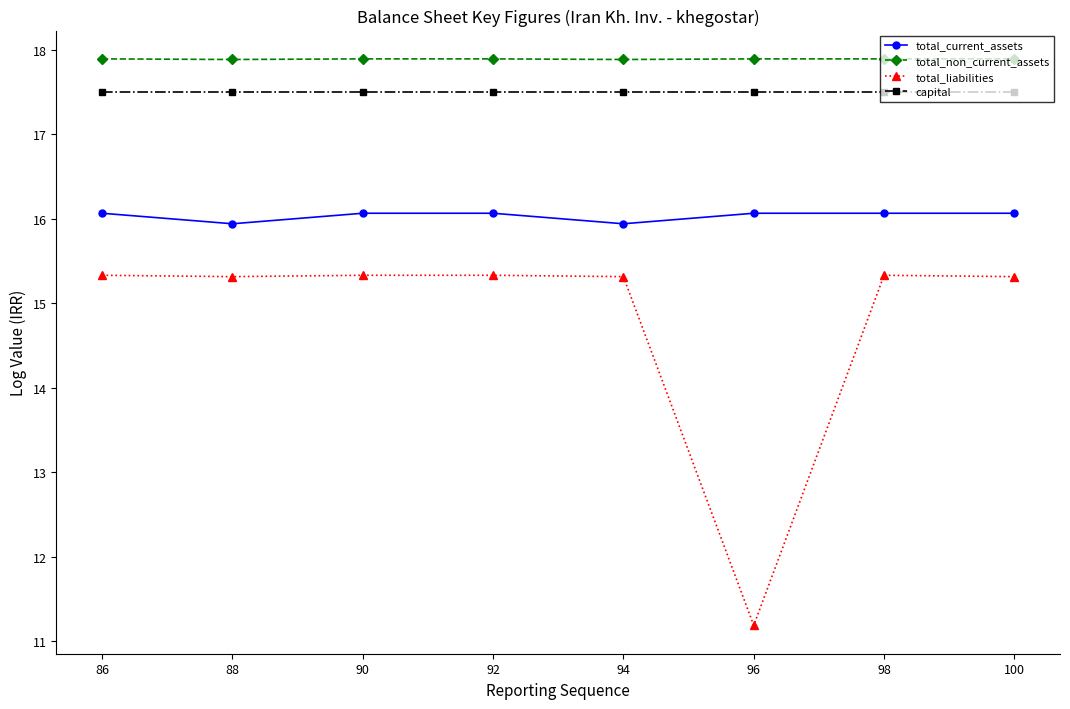

At 86, list the series in order from smallest to largest.

total_liabilities, total_current_assets, capital, total_non_current_assets